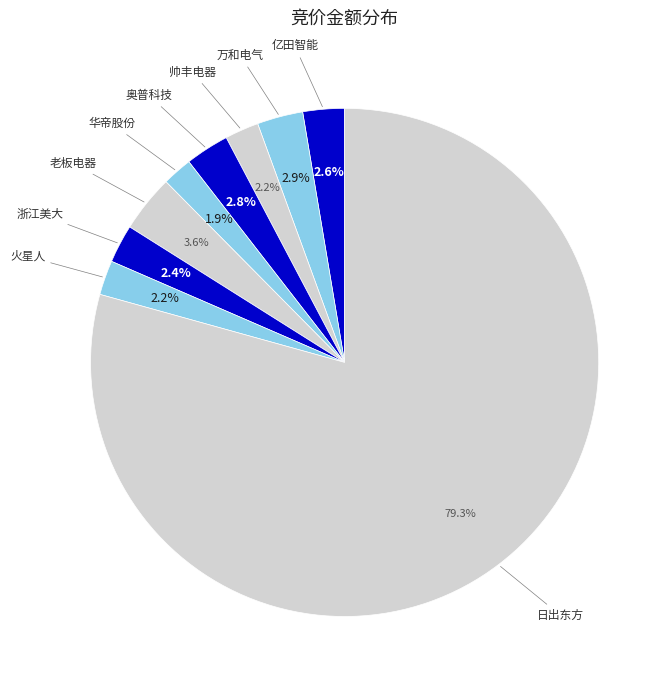

How many segments does this pie chart have?

9